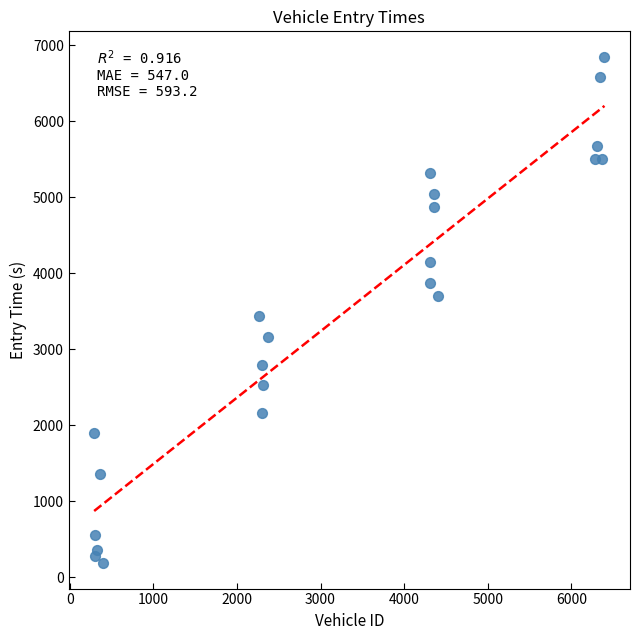

What Y value in the scatter plot is closest to 3515?

3432.1